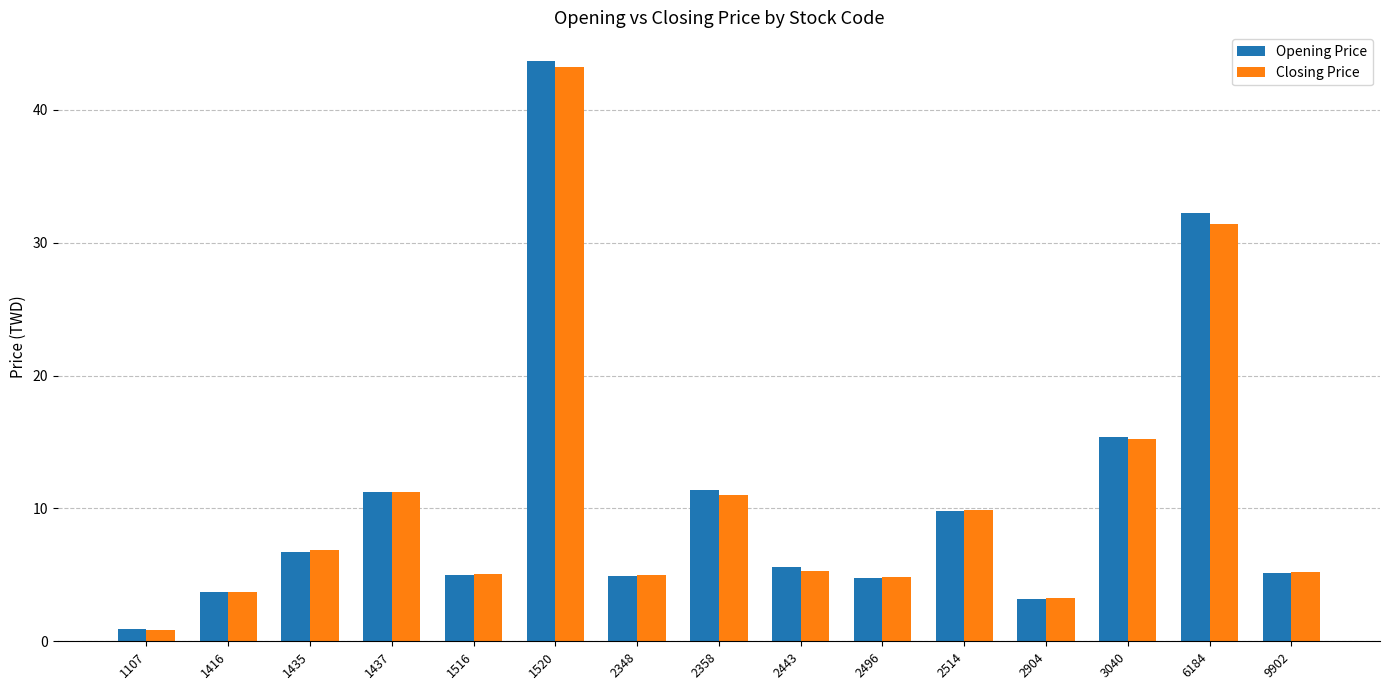

Are the bars grouped side by side (vs. stacked)?

Yes